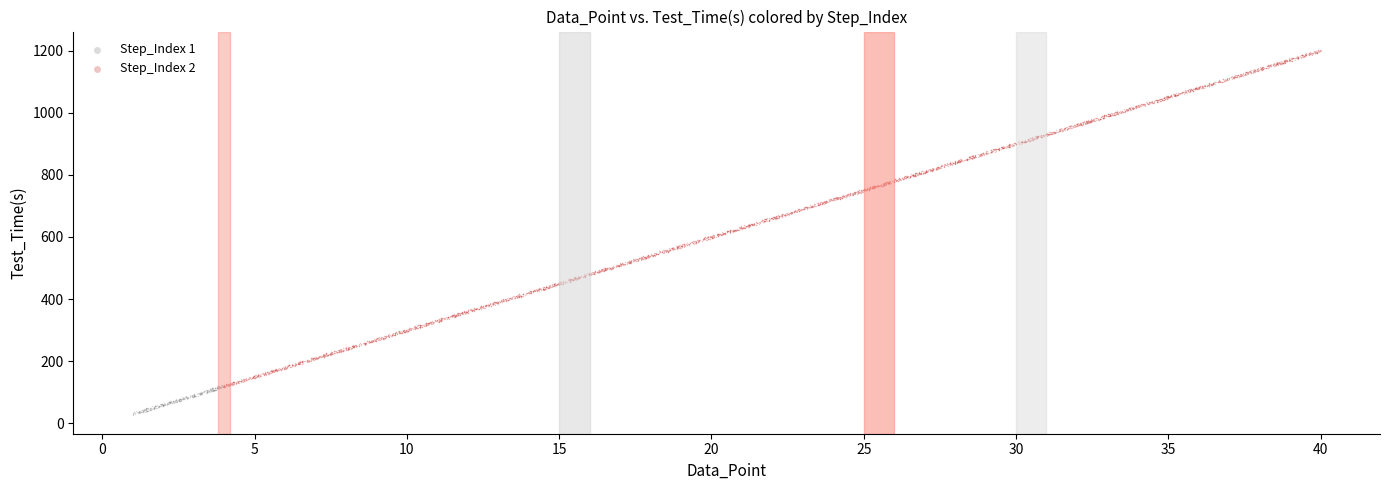

Which series has the largest Y range (max minus min)?

Step_Index 2